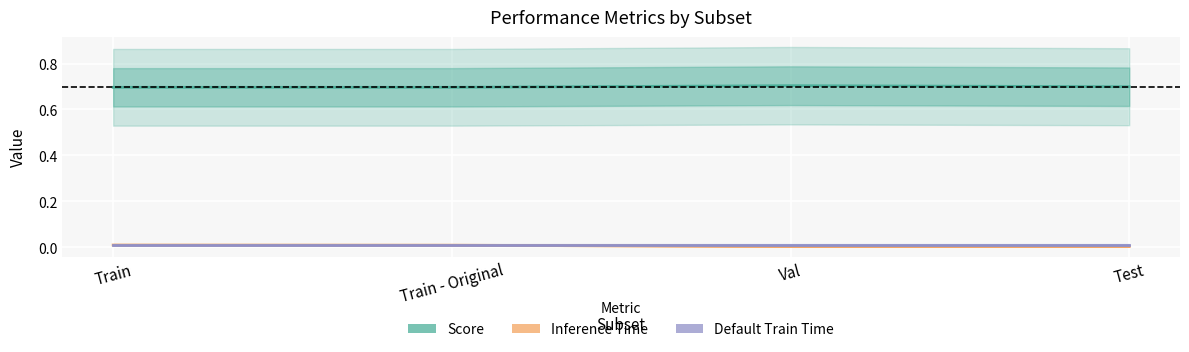

How many data points does each series have?

4